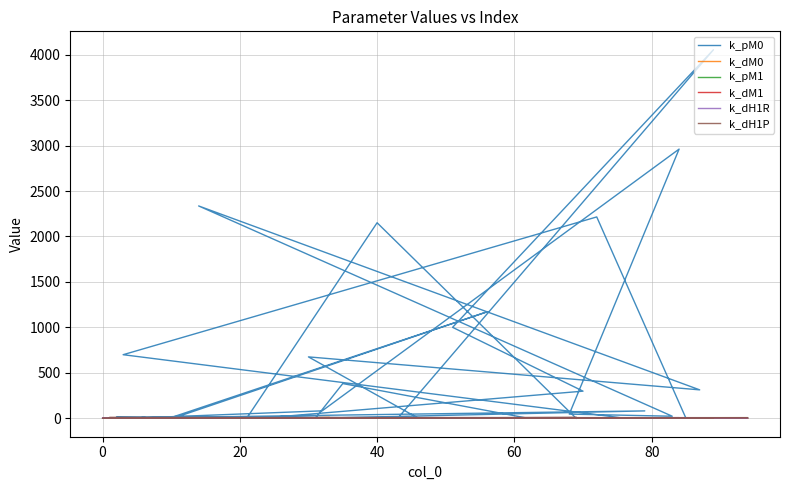

Does the chart display data point markers on the line(s)?

No